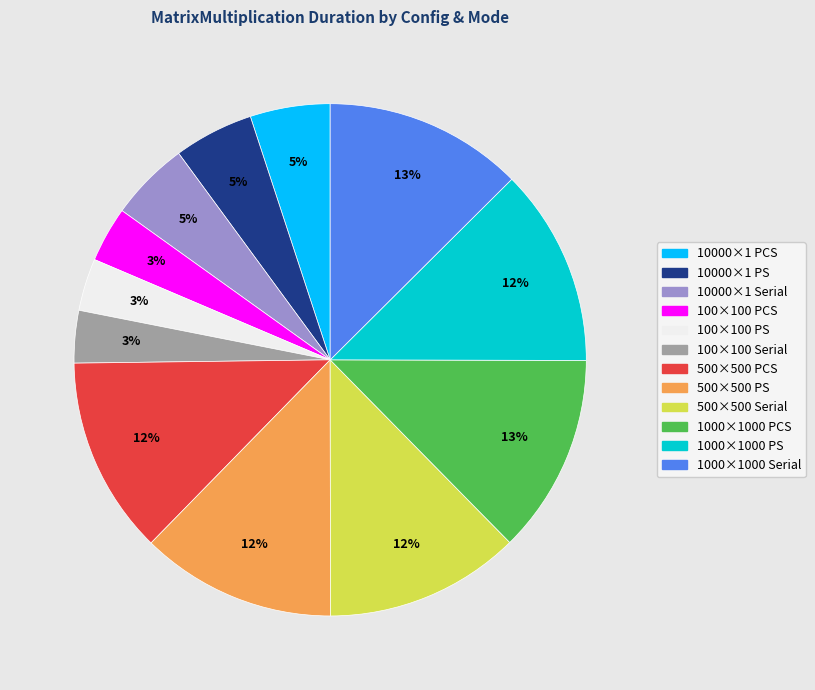

Does any single category account for the majority?

No